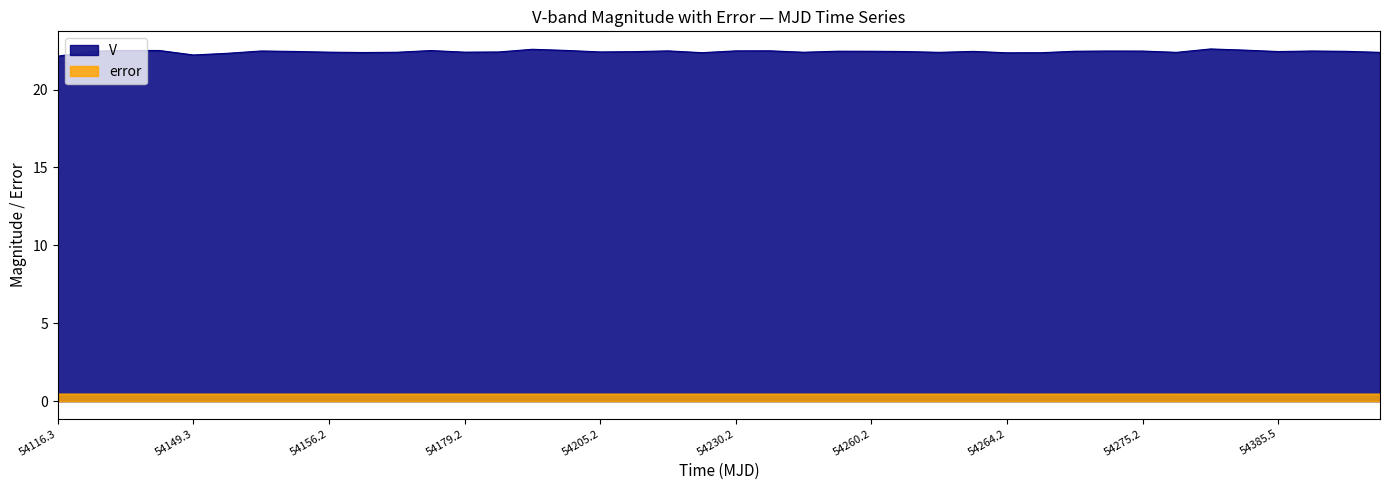

What is the total value across all series at 54179.2?

22.9